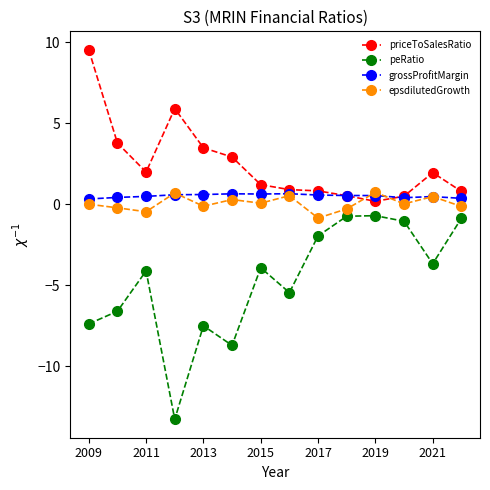

Is this an area chart (filled region under the line)?

No